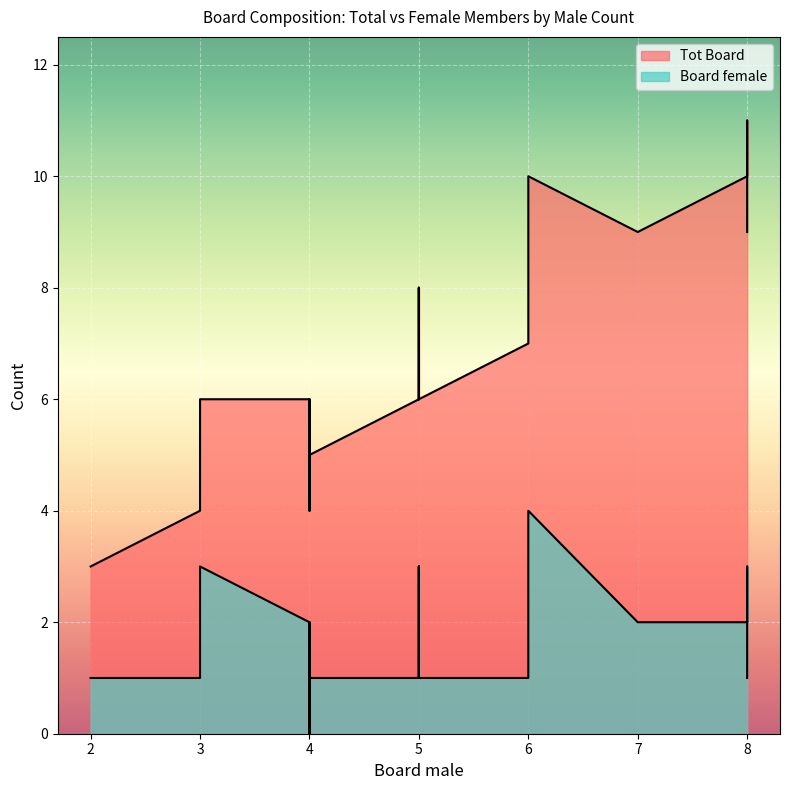

List the series in order of their overall mean, lowest first.

Board female, Tot Board